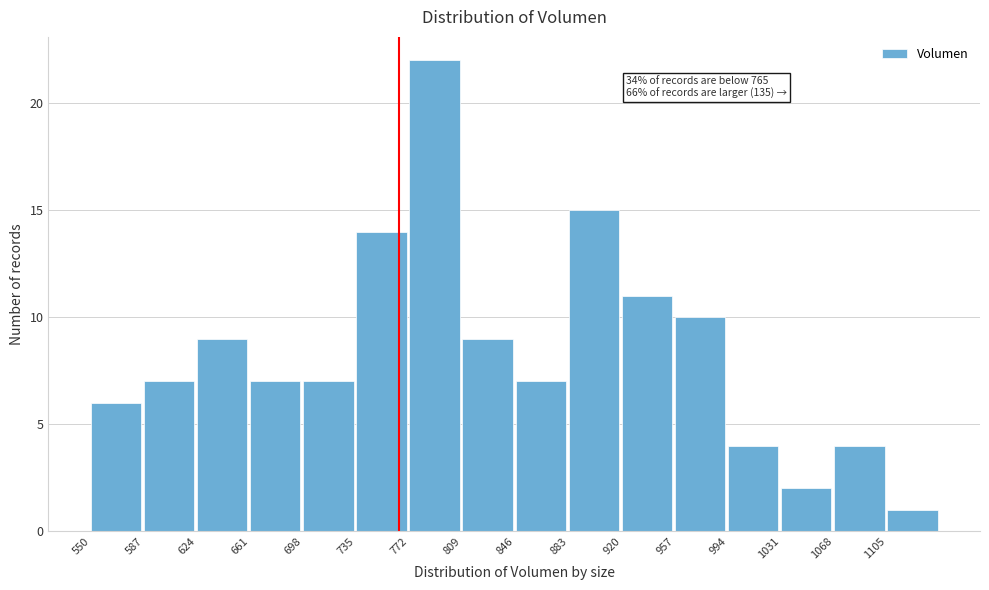

Over which range of the x-axis is the bar tallest?

772 to 809